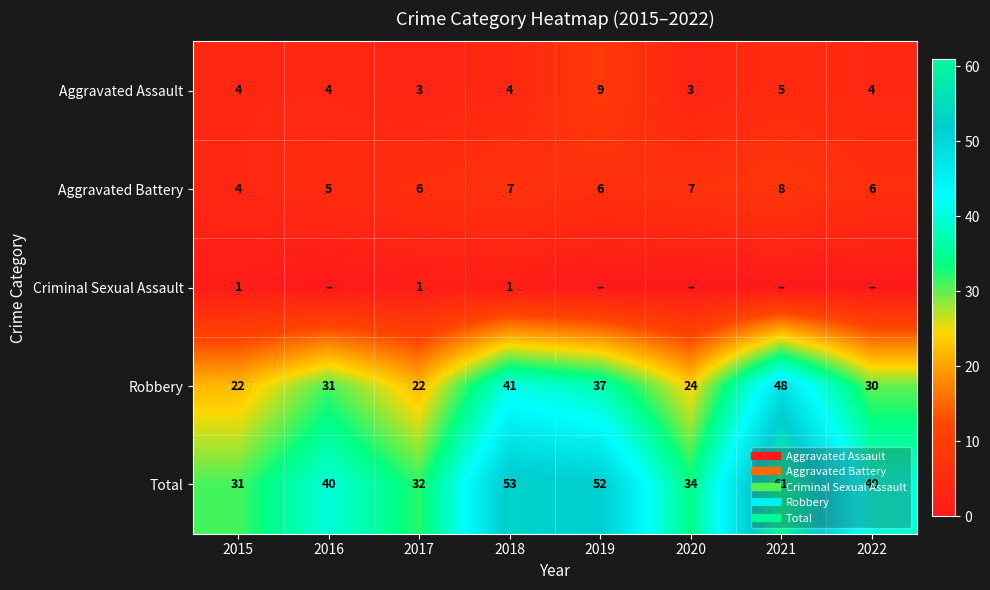

Which series has the largest range (max minus min)?

Total